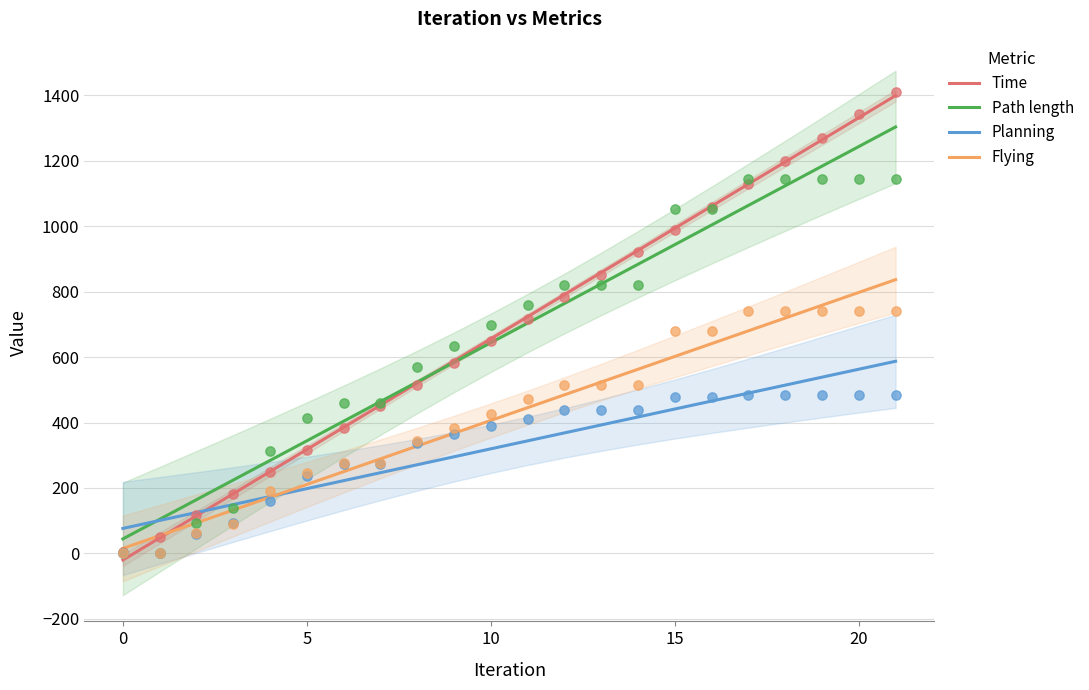

Which series has the largest total across all categories?

Time